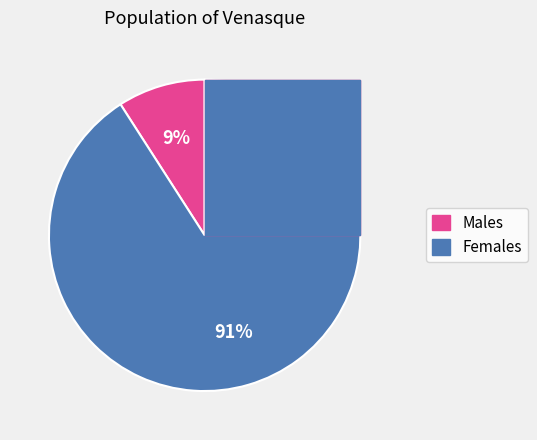

To the nearest percent, what is the difference between the largest and smallest slice percentages?

82%